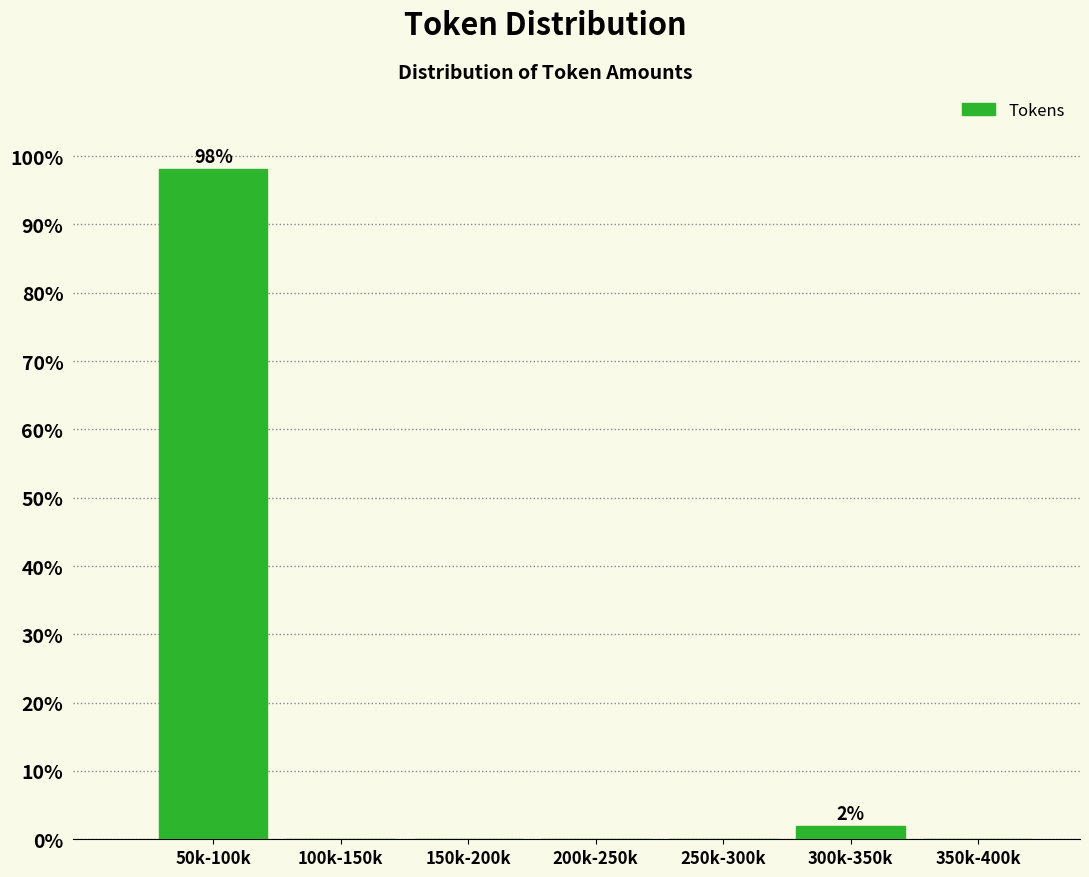

Reading left to right, what are all the values shown in this chart?

50k-100k=98.1	100k-150k=0.0	150k-200k=0.0	200k-250k=0.0	250k-300k=0.0	300k-350k=1.9	350k-400k=0.0